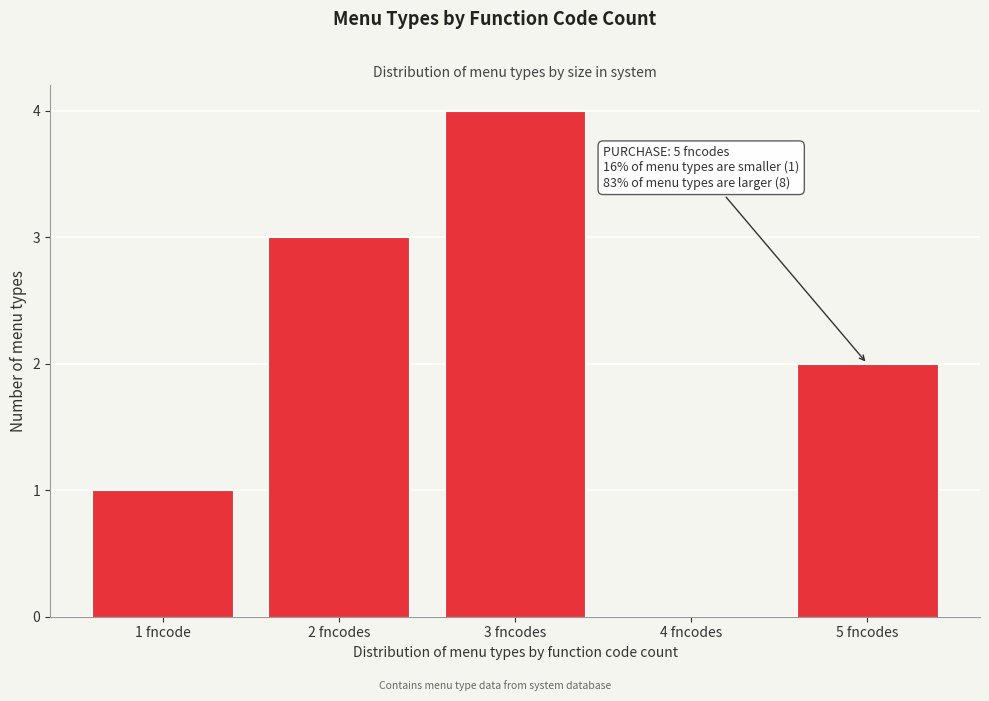

Reading right to left, extract all data points from this chart.

5 fncodes=2	4 fncodes=0	3 fncodes=4	2 fncodes=3	1 fncode=1